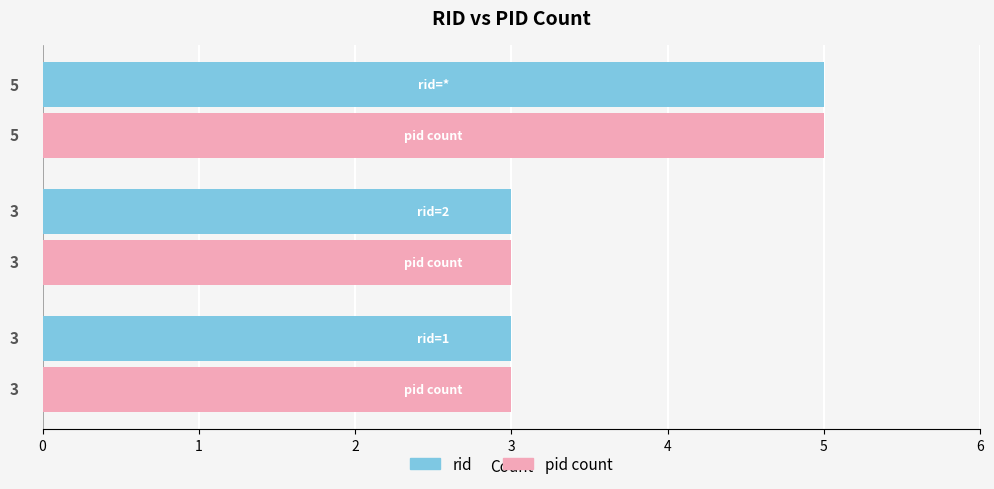

What is the average value of the pid count series?

4